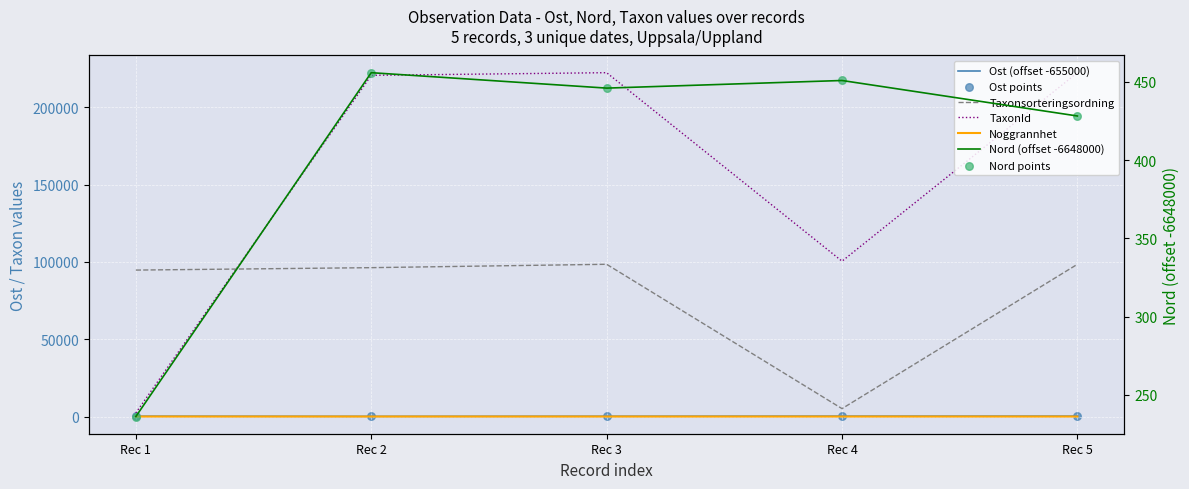

Which series has the largest total across all categories?

TaxonId